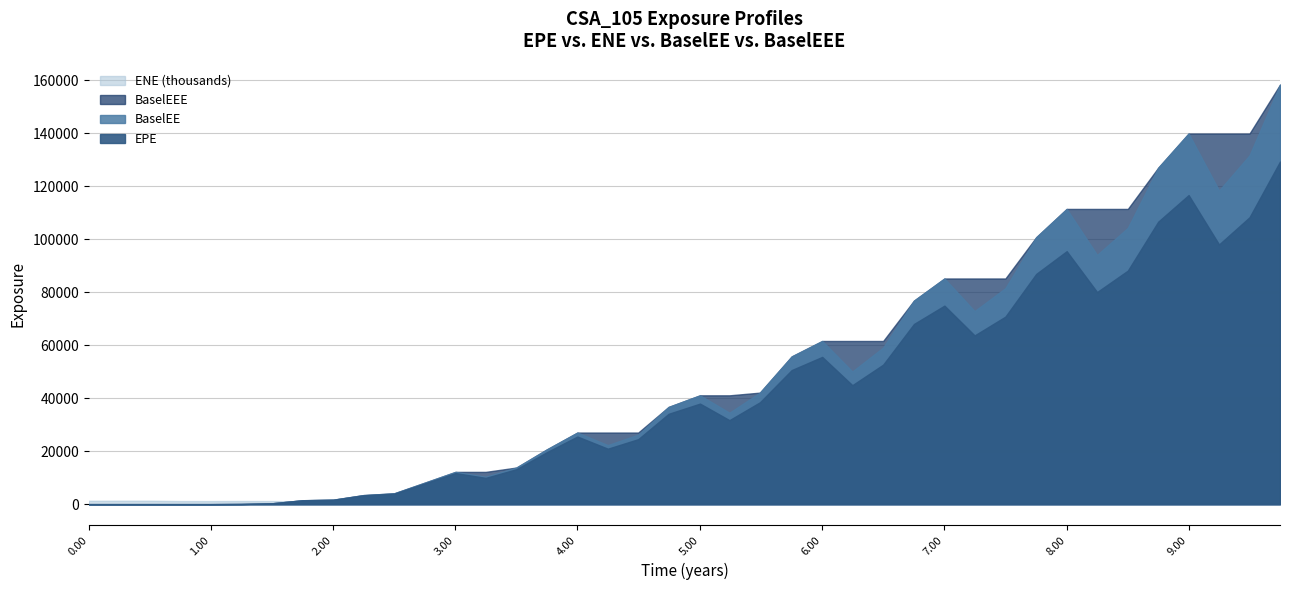

Reading left to right, transcribe all the data shown in this chart.

EPE: 0.0	0.2	0.5	0.8	1.0	60.5	321.9	1463.0	1654.8	3337.5	3977.8	7884.9	11736.4	9918.4	13189.1	19636.6	25526.9	20935.9	24529.5	34100.2	37953.7	31703.9	38448.0	50621.0	55577.0	44901.7	52661.6	68010.6	74931.4	63686.2	70777.9	86896.1	95481.7	80058.1	88148.5	106619.0	116654.0	98017.6	108288.0	129311.0
ENE: 1271130.0	1298080.0	1293510.0	1174630.0	1163410.0	1185460.0	1171590.0	1059220.0	1044580.0	1071830.0	1056810.0	954345.0	943595.0	970487.0	954493.0	856320.0	845826.0	875145.0	856531.0	768372.0	755622.0	771386.0	762452.0	670116.0	661283.0	677142.0	669958.0	584999.0	574712.0	592364.0	586127.0	510289.0	500329.0	520027.0	512464.0	444526.0	439429.0	455350.0	451205.0	387130.0
BaselEE: 0.0	0.0	0.0	0.0	0.0	61.2	326.2	1487.5	1687.8	3418.6	4092.2	8147.1	12179.0	10343.1	13823.4	20683.8	27022.6	22284.1	26252.7	36696.5	41075.5	34507.5	42095.5	55765.5	61587.2	50070.5	59102.0	76819.8	85176.3	72864.3	81516.7	100746.0	111428.0	94062.9	104280.0	126987.0	139884.0	118357.0	131673.0	158336.0
BaselEEE: 0.0	0.0	0.0	0.0	0.0	61.2	326.2	1487.5	1687.8	3418.6	4092.2	8147.1	12179.0	12179.0	13823.4	20683.8	27022.6	27022.6	27022.6	36696.5	41075.5	41075.5	42095.5	55765.5	61587.2	61587.2	61587.2	76819.8	85176.3	85176.3	85176.3	100746.0	111428.0	111428.0	111428.0	126987.0	139884.0	139884.0	139884.0	158336.0